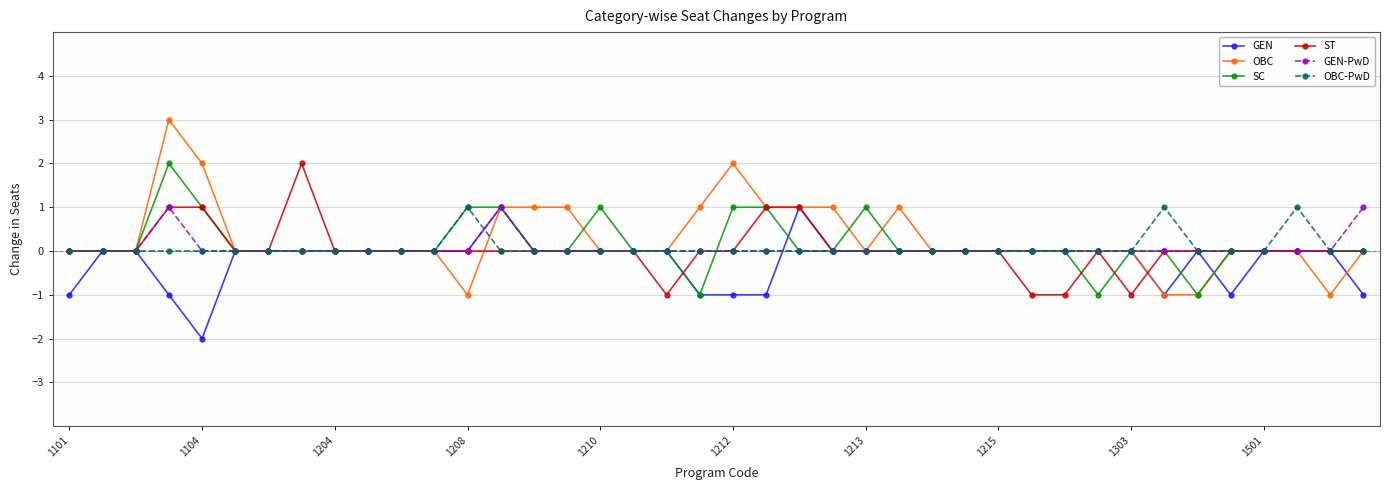

What is the difference between the maximum and second lowest values in the OBC series?

4